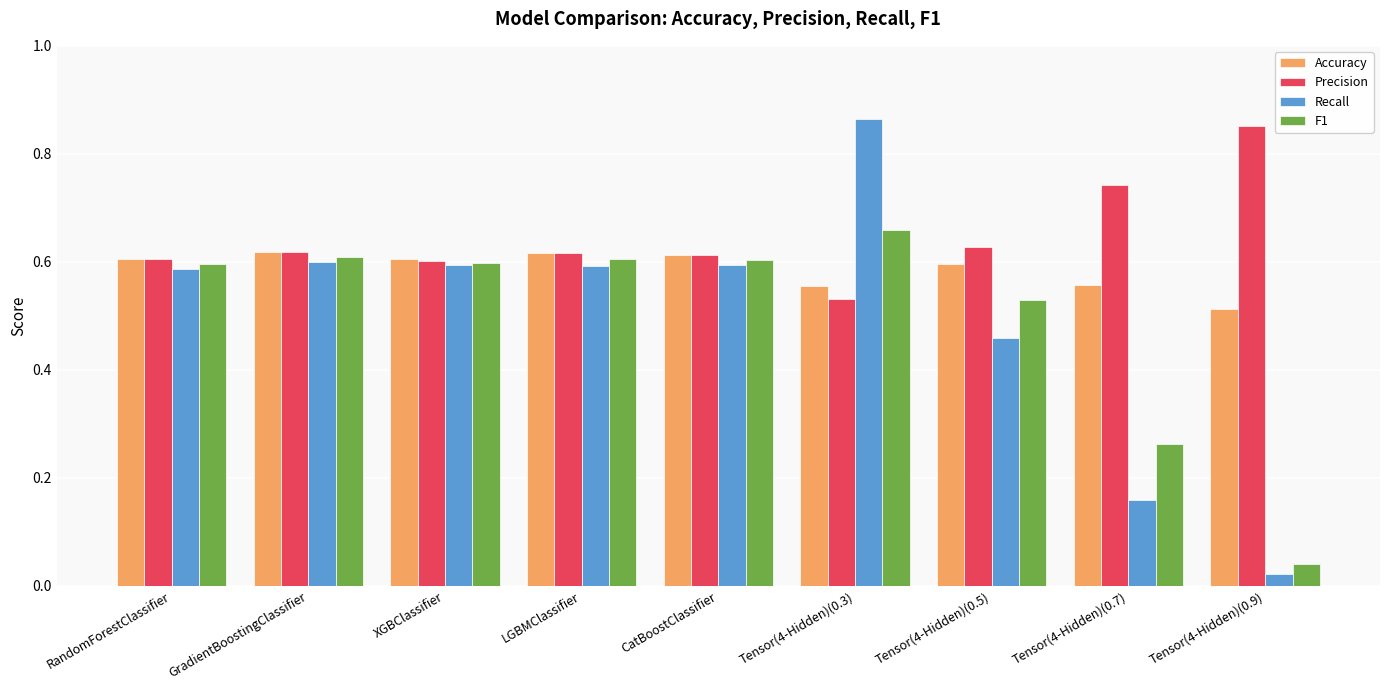

At which label is Recall closest to 0?

Tensor(4-Hidden)(0.9)